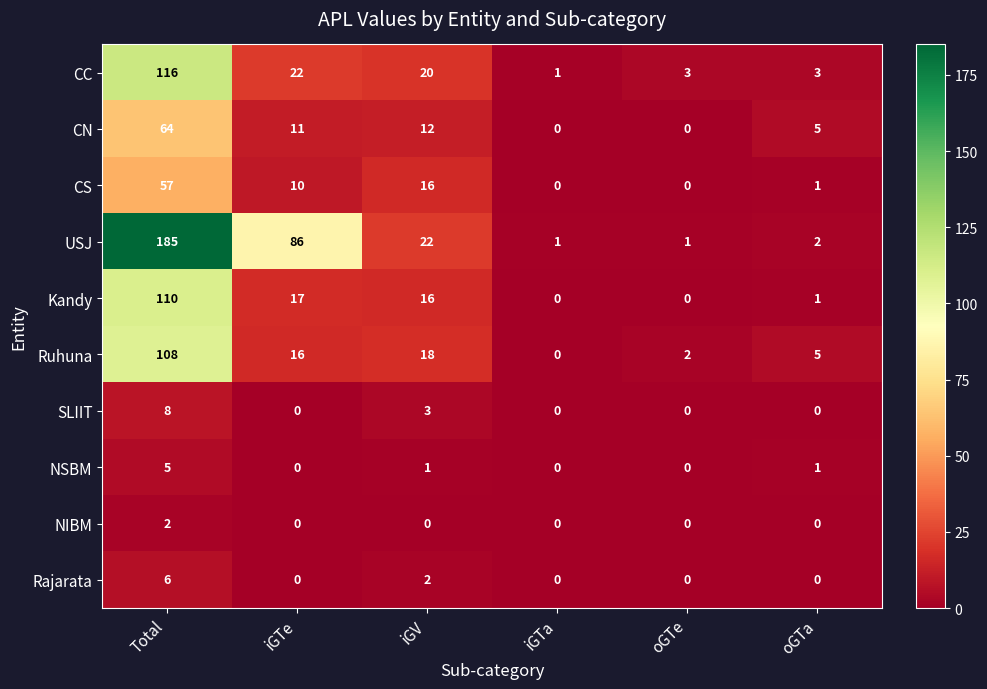

The value of CN at oGTe is -21. True or false?

False